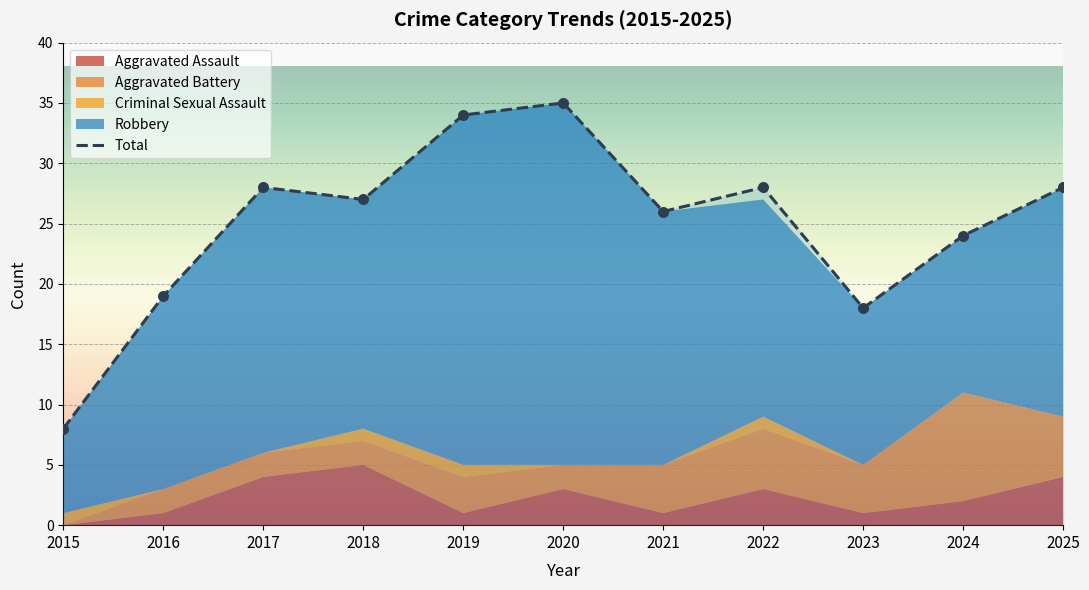

What is the change in value from 2020 to 2022?

-7